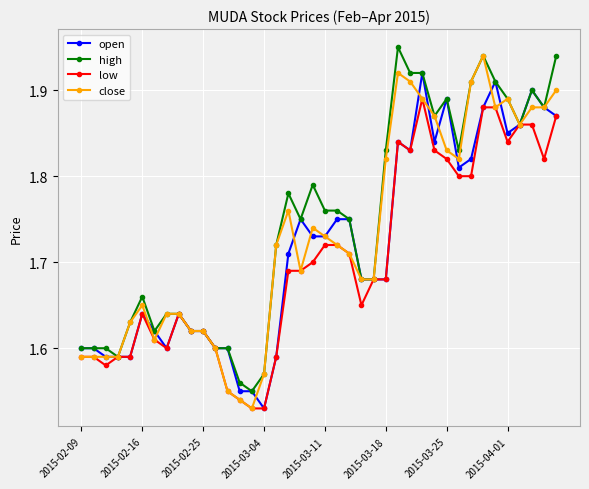

How many high values are between 1 and 2?

40